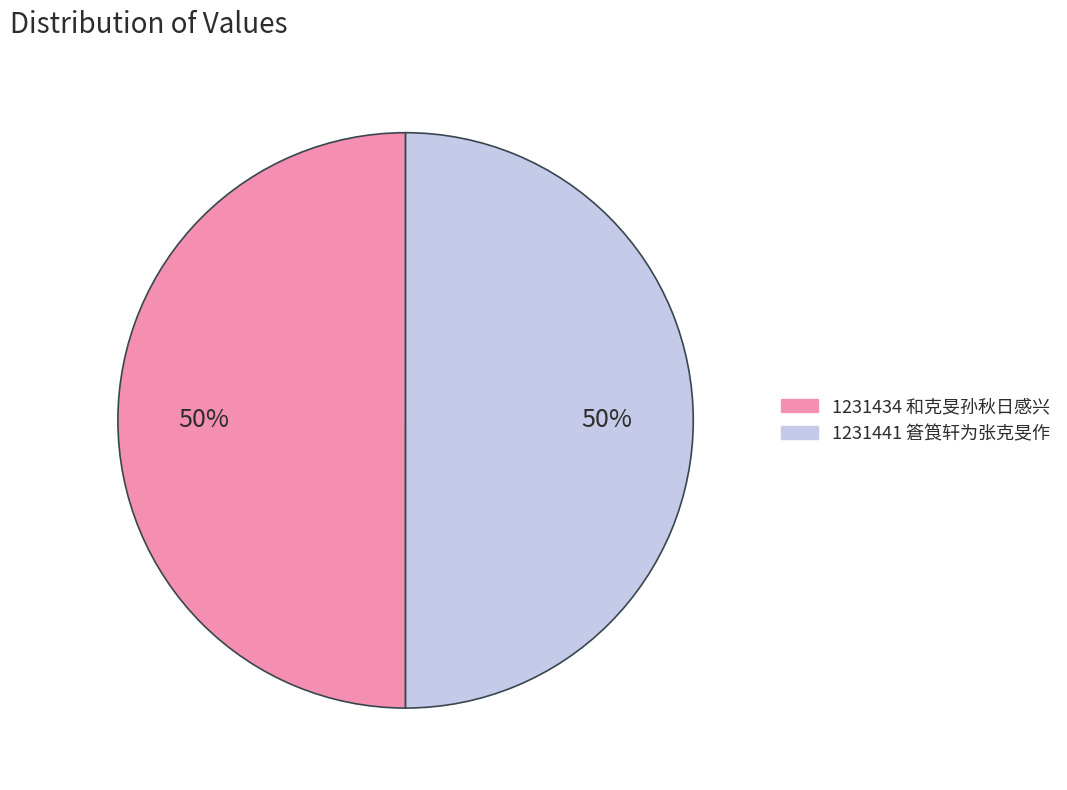

To the nearest percent, what is the average slice percentage?

50%